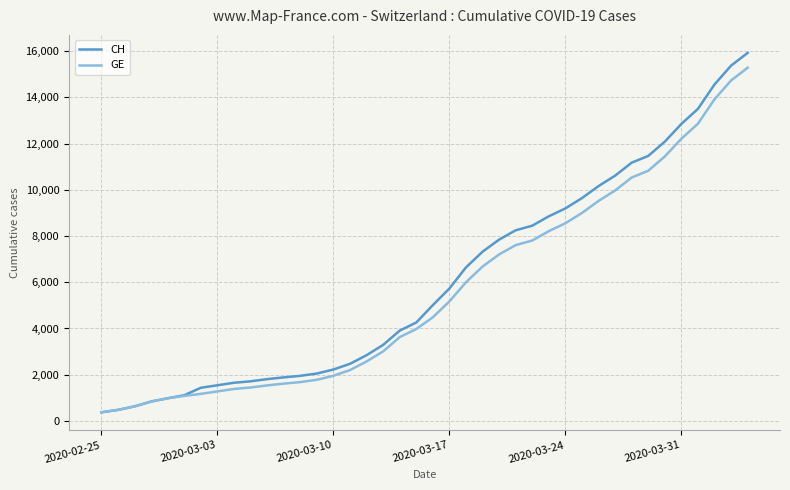

What is the minimum value shown in the chart?

375